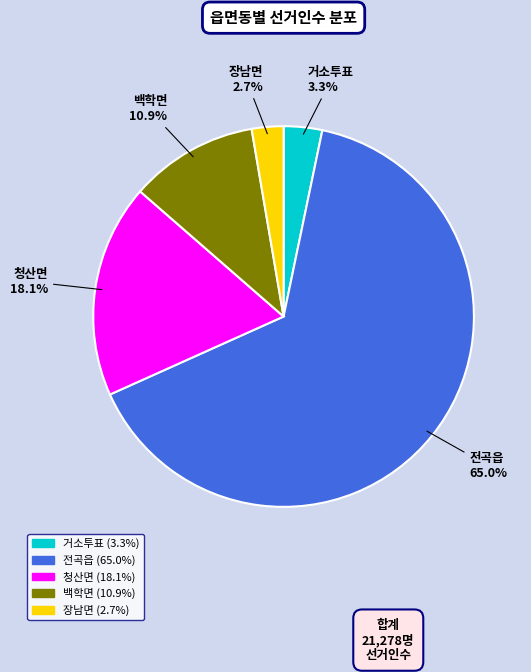

True or false: 전곡읍 accounts for 65% of the total.

True